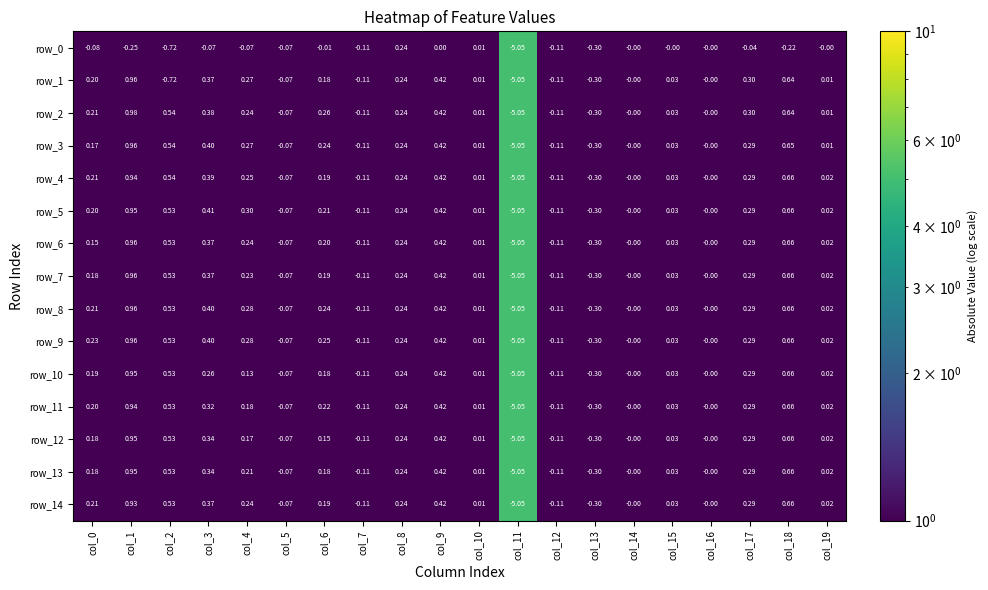

How many distinct data groups are displayed?

15